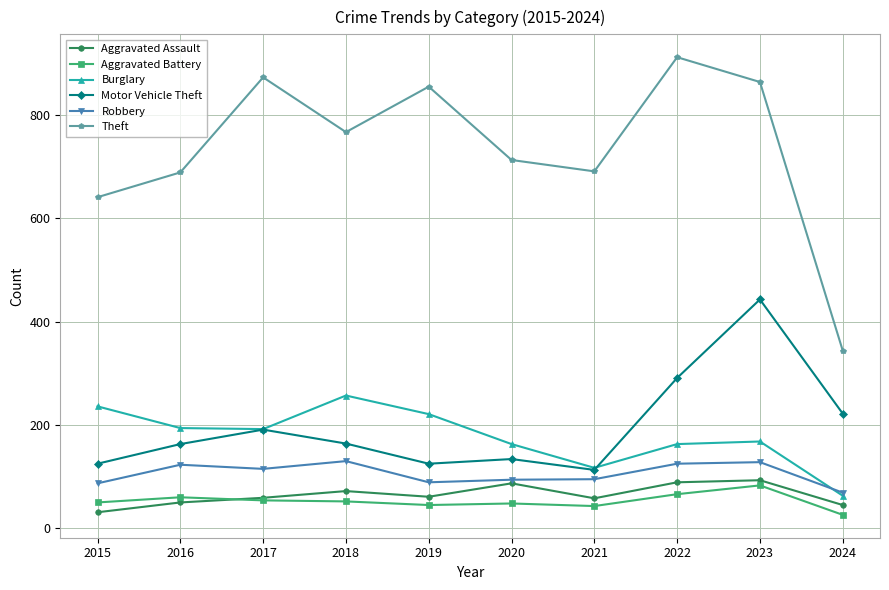

Which series has the largest range (max minus min)?

Theft